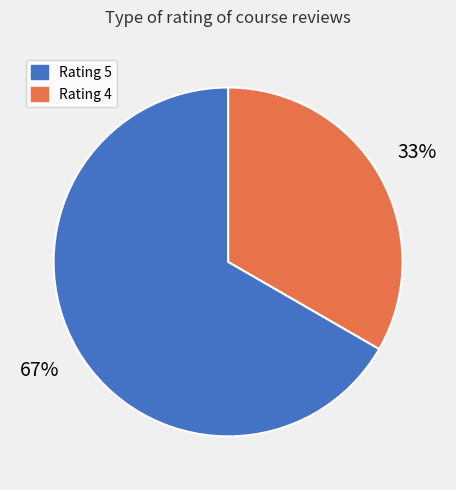

To the nearest percent, what is the average slice percentage?

50%